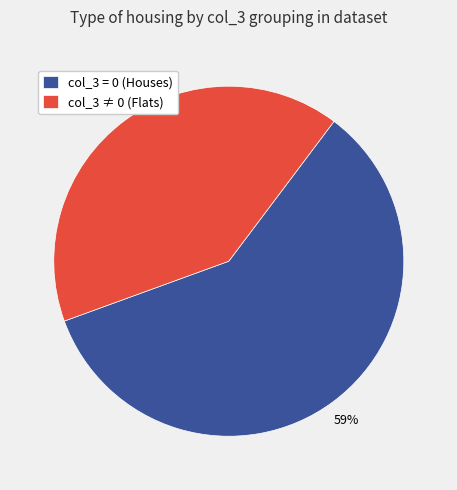

Is the sum of col_3 ≠ 0 (Flats) and col_3 = 0 (Houses) greater than half?

Yes